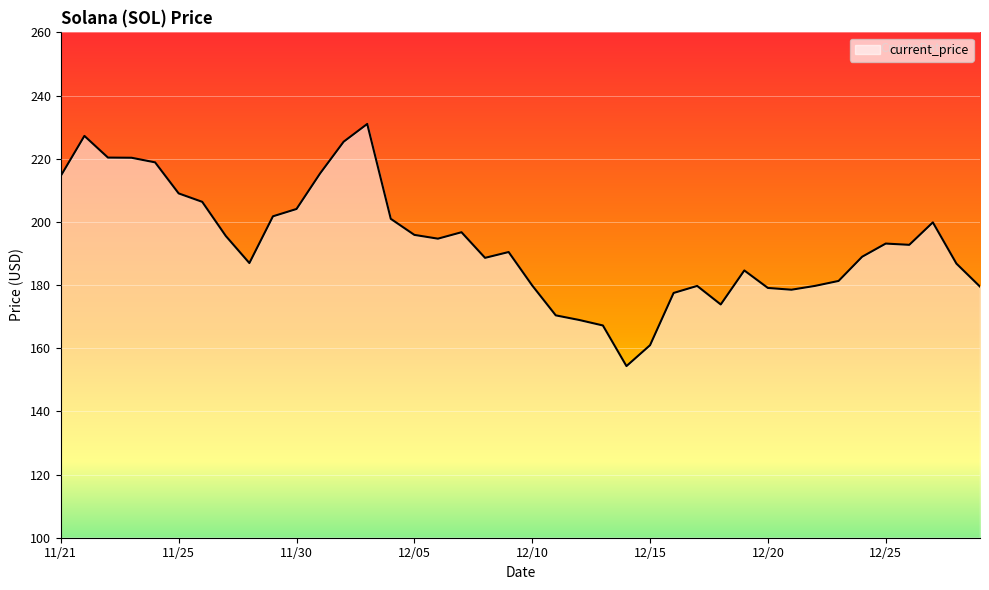

What is the greatest value displayed?

231.0